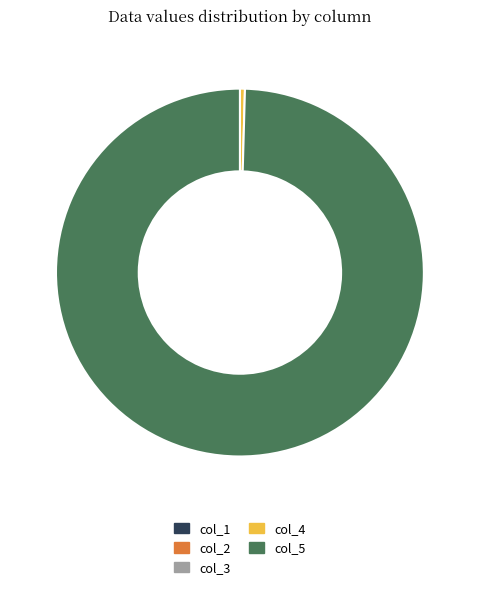

Which category accounts for the majority?

col_5